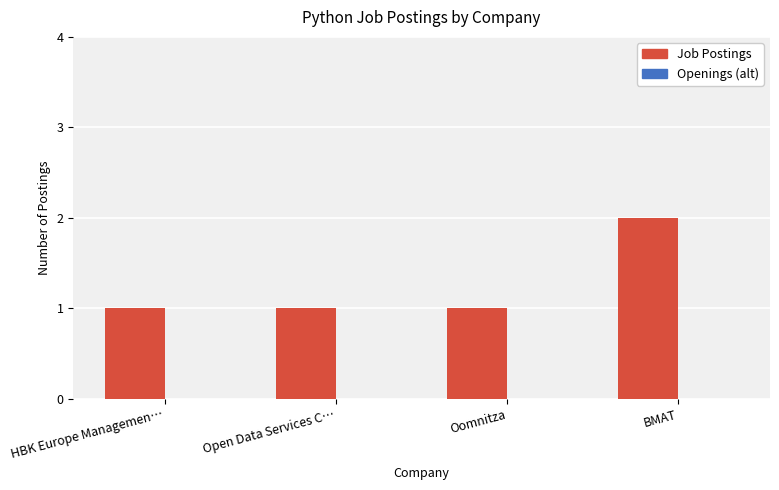

Approximately how many times larger is the value at BMAT compared to HBK Europe Managemen…?

2.0